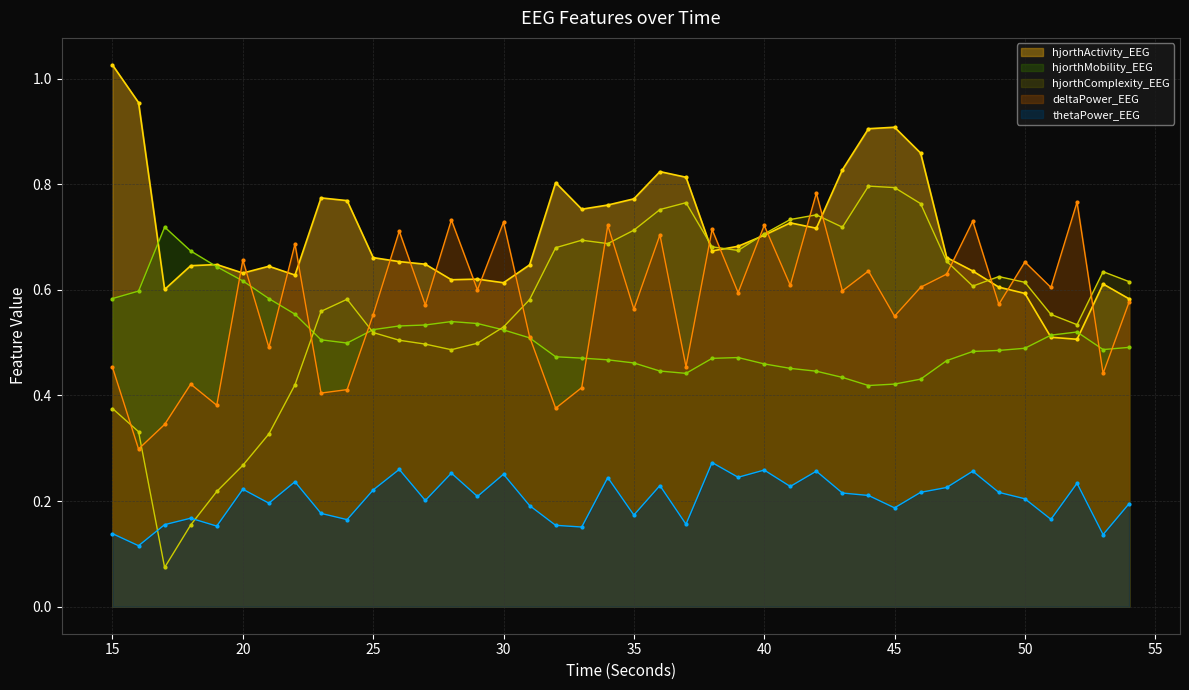

What is the value of the deltaPower_EEG point at the 20th from the left?

0.7